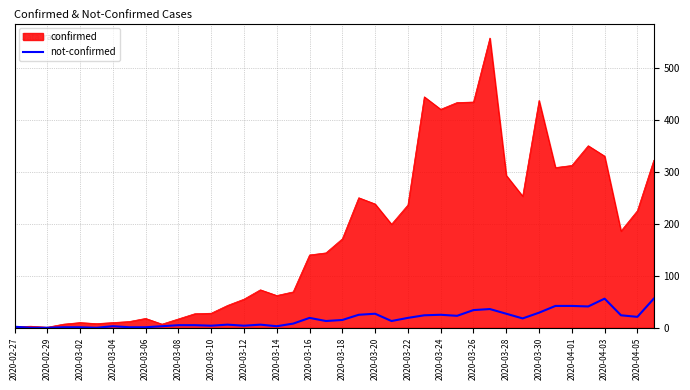

Which series has the largest total across all categories?

confirmed